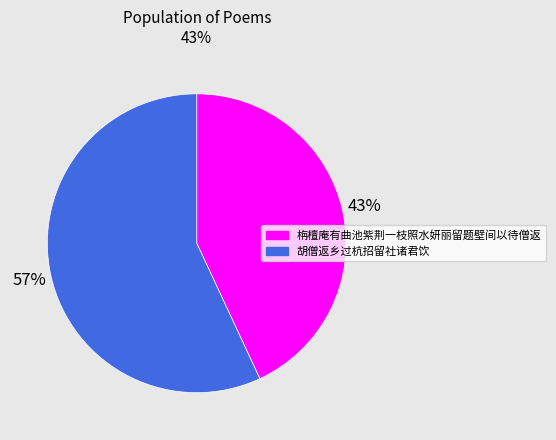

What is the largest slice in the pie chart?

胡僧返乡过杭招留社诸君饮